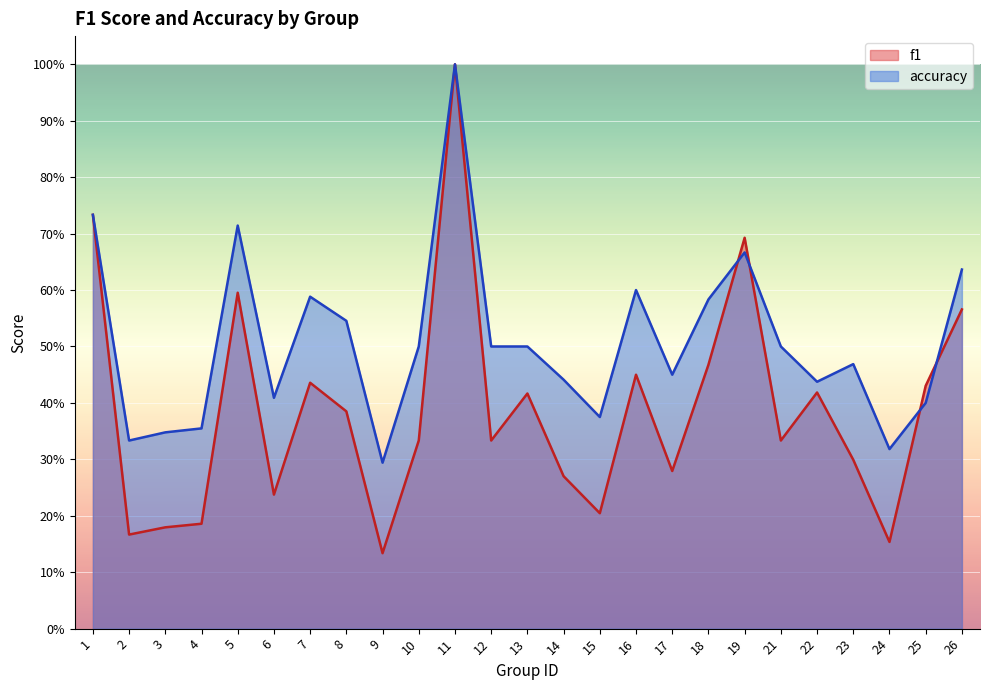

Is it true that f1 equals 0.4 at 17?

False